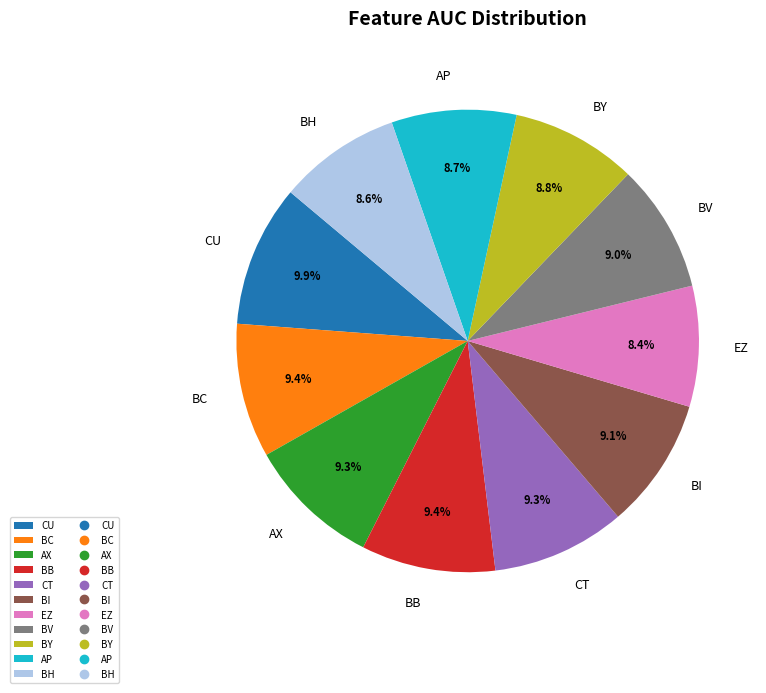

What is the total percentage of BB and CU?

19.3%